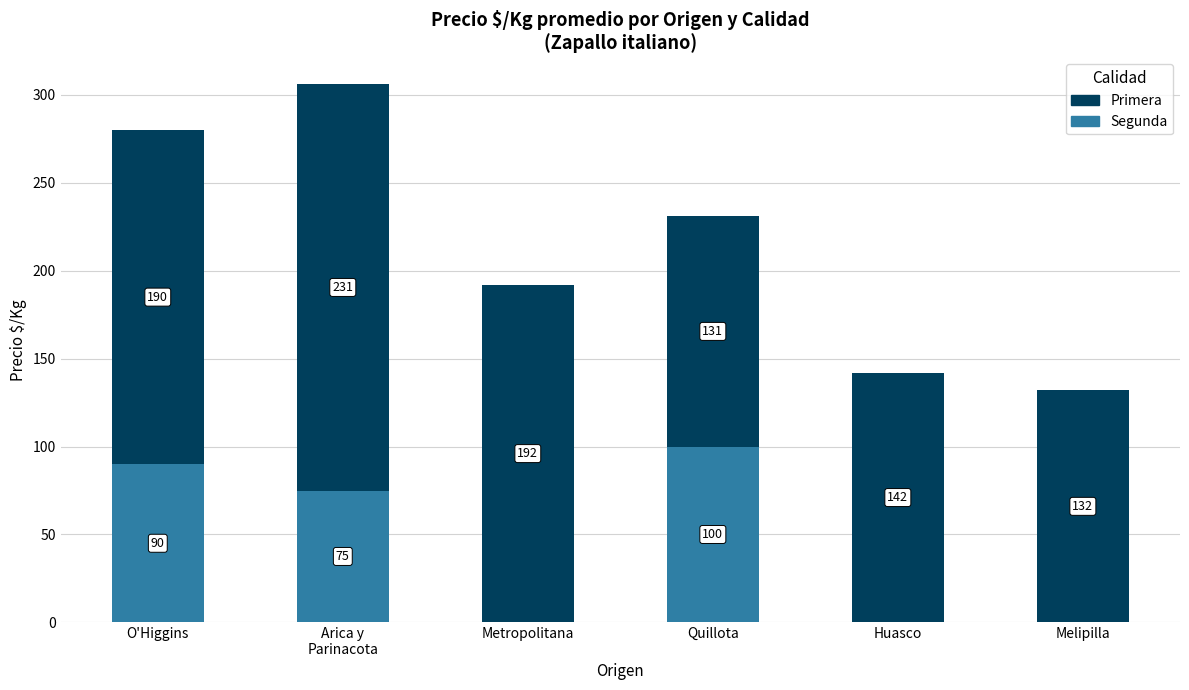

What is the total value across all series at Metropolitana?

192